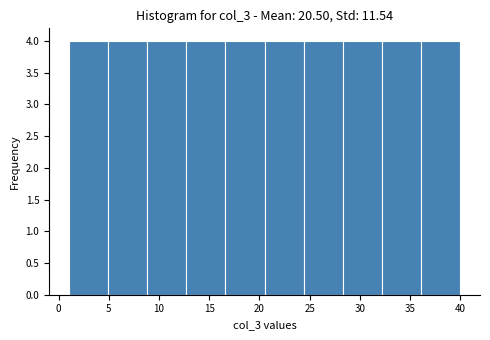

How tall is the bar that spans 8.8 to 12.7 on the x-axis? Neither the bar edges nor the heights are printed on the chart, so give them approximately, as read against the axes.

4